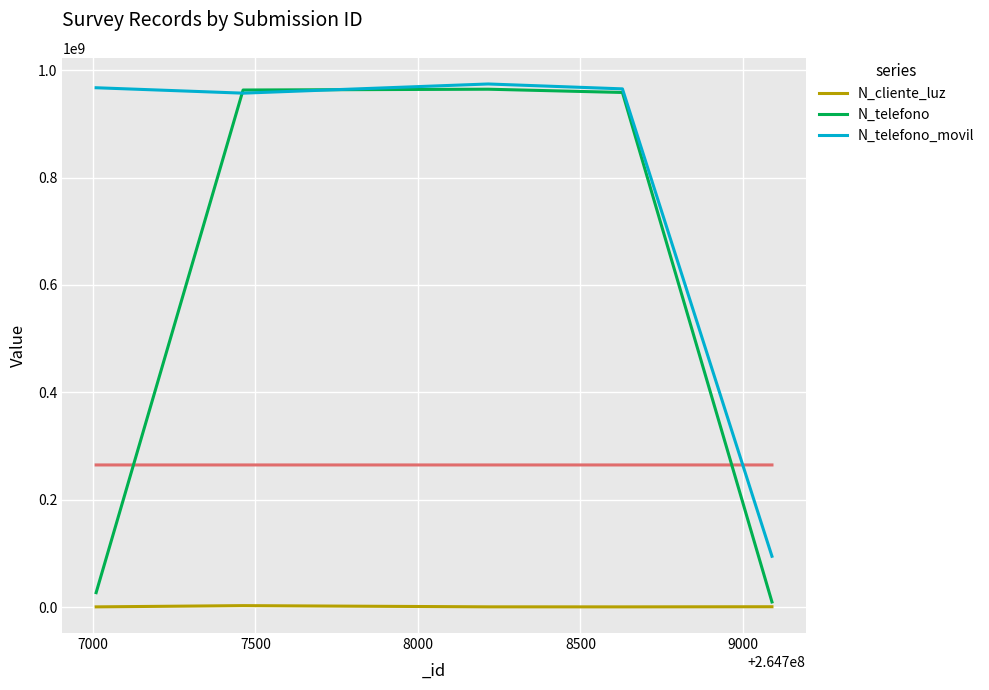

How many interior local valleys does the N_telefono_movil series have?

1